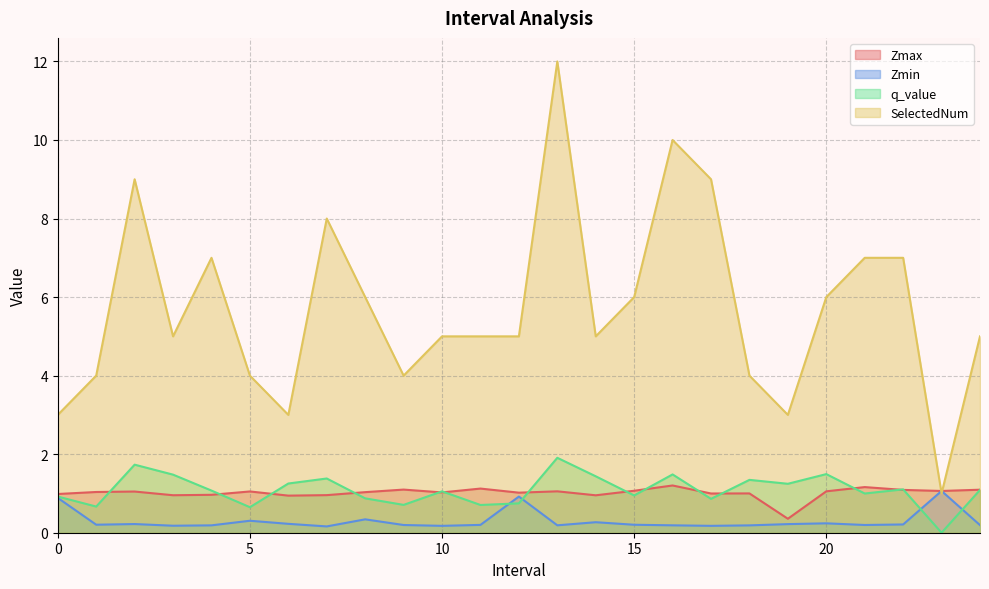

Between 5.0 and 19.0, which series saw the biggest shift?

SelectedNum